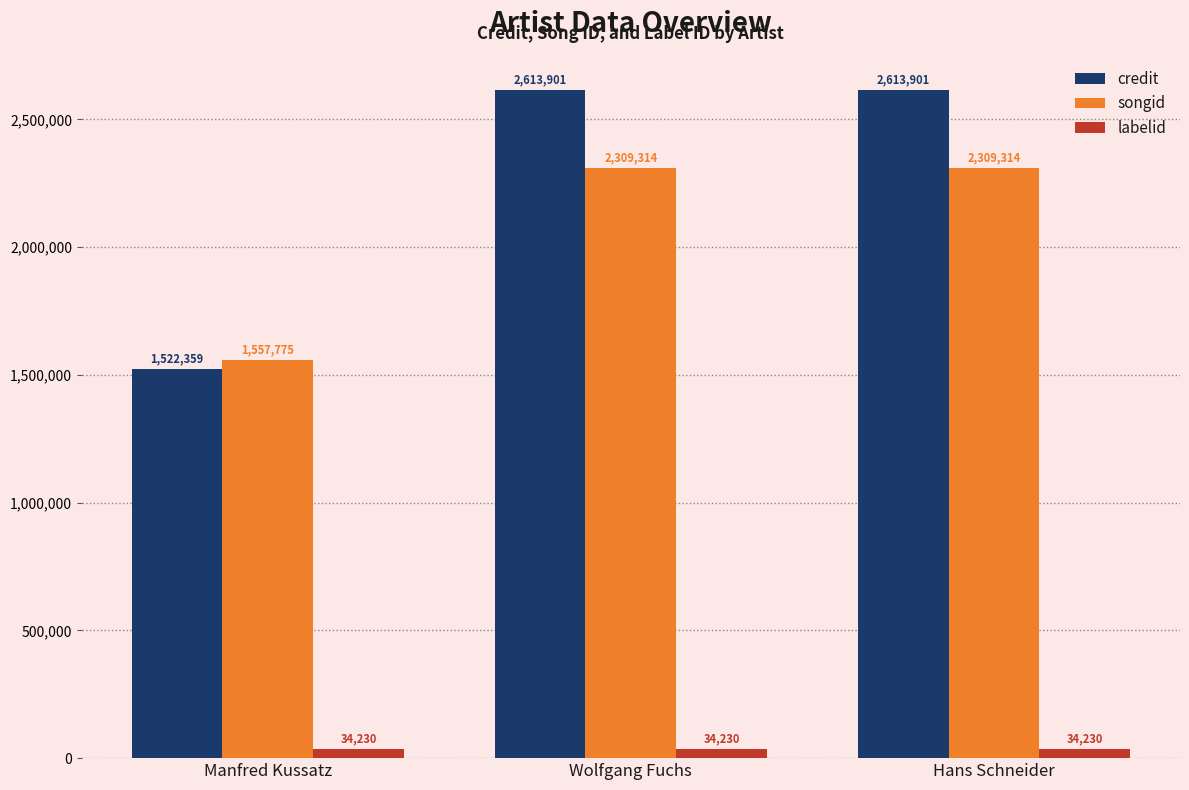

Reading right to left, what are all the values shown in this chart?

credit: 2613901	2613901	1522359
songid: 2309314	2309314	1557775
labelid: 34230	34230	34230